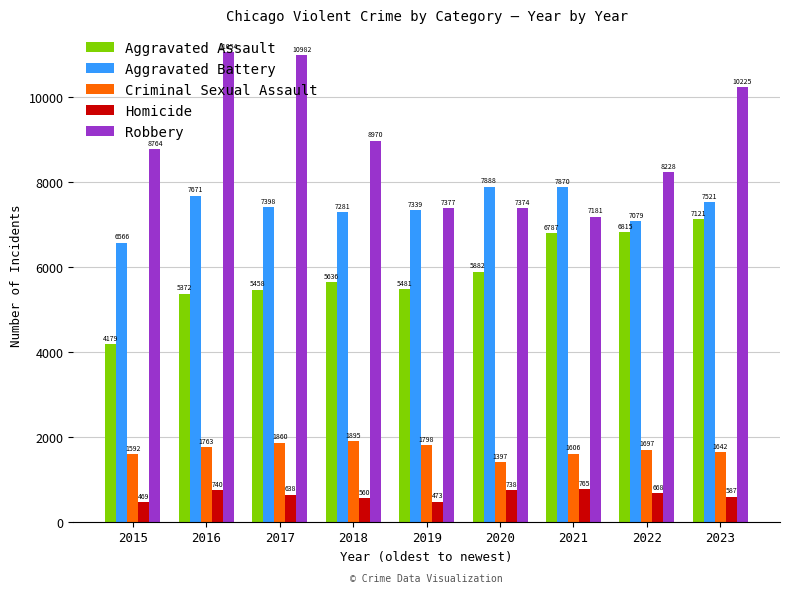

How many groups of bars are there?

9